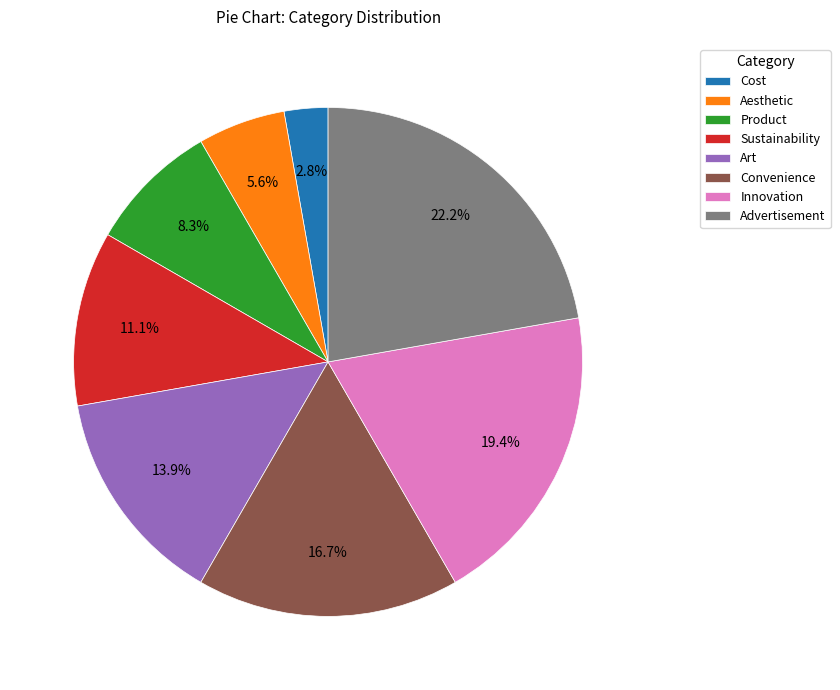

Rank the categories by value from highest to lowest.

Advertisement, Innovation, Convenience, Art, Sustainability, Product, Aesthetic, Cost